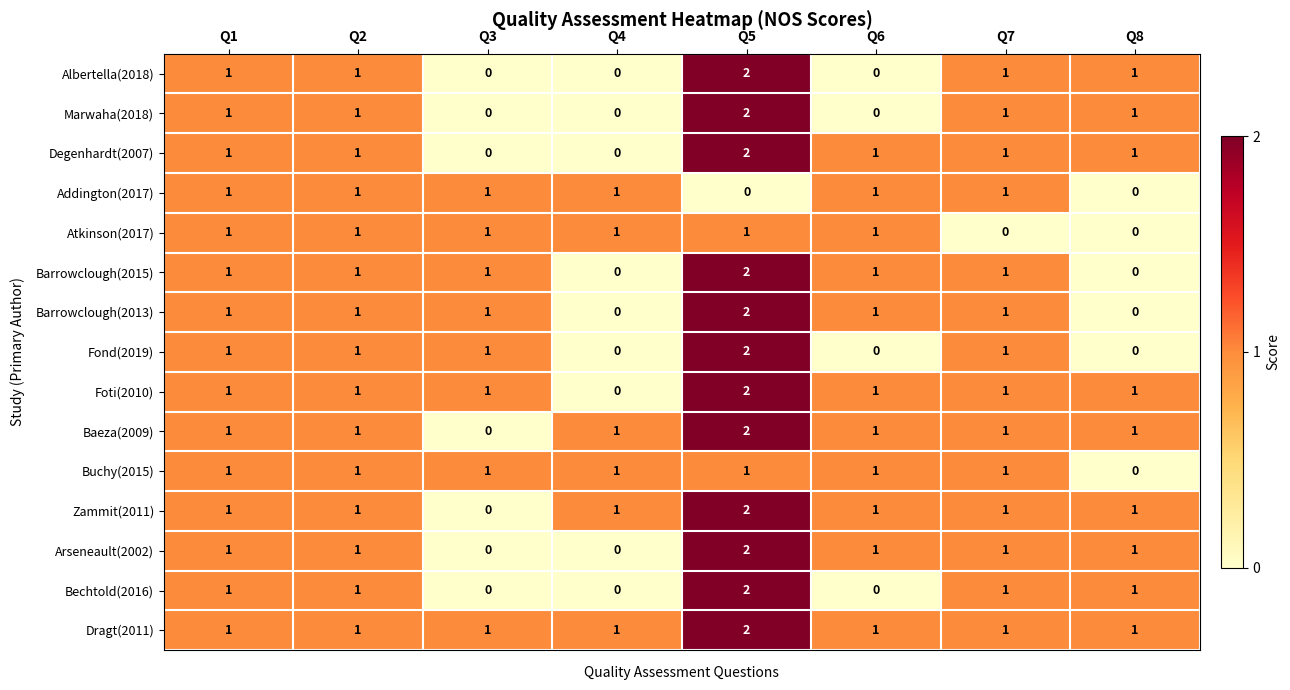

What is the total value across all series at Q1?

15